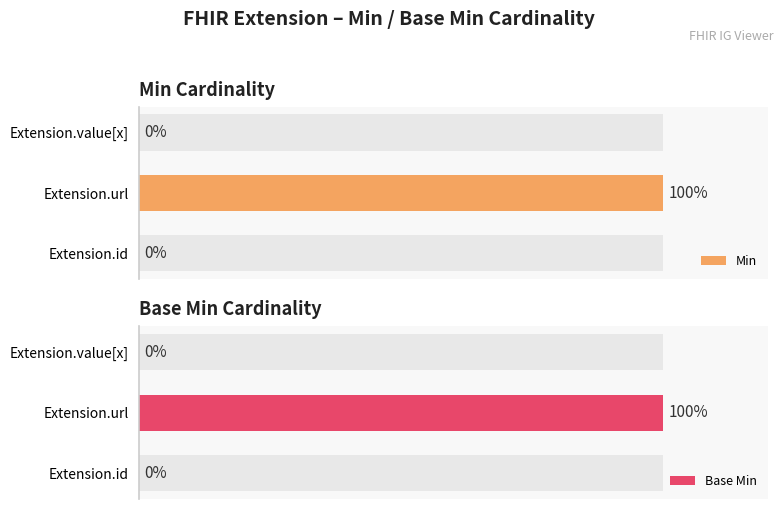

Count the Base Min values in the range 0 to 100.

3